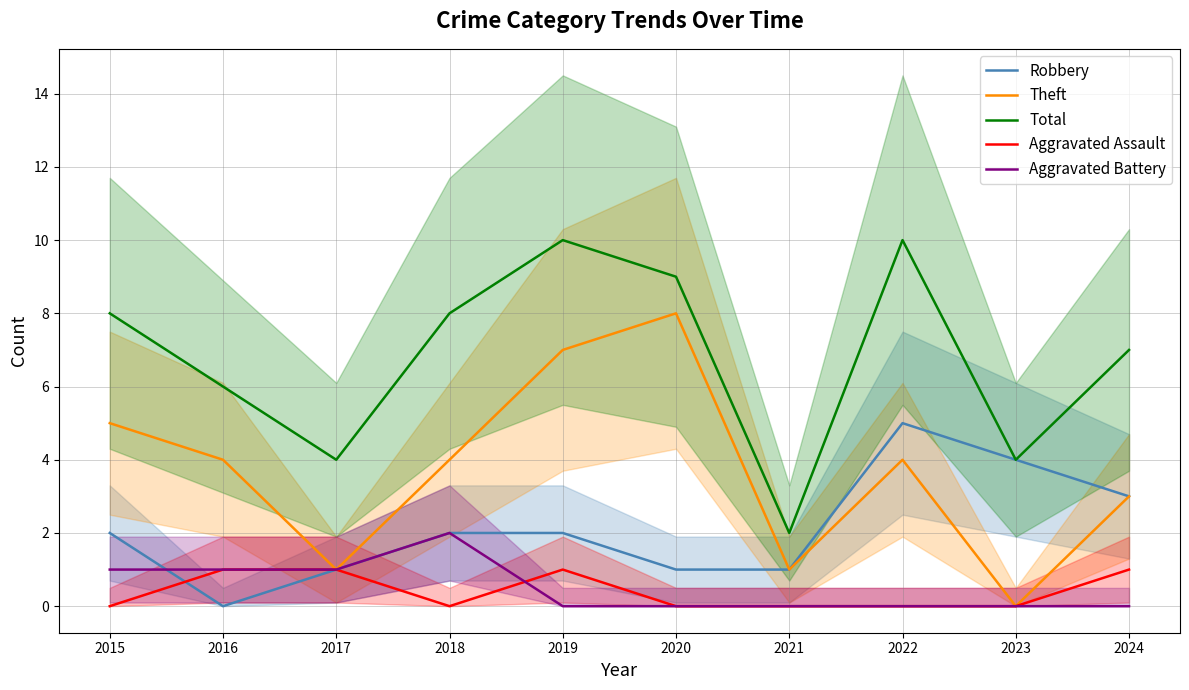

Where is Aggravated Assault nearest to the value 0?

2015